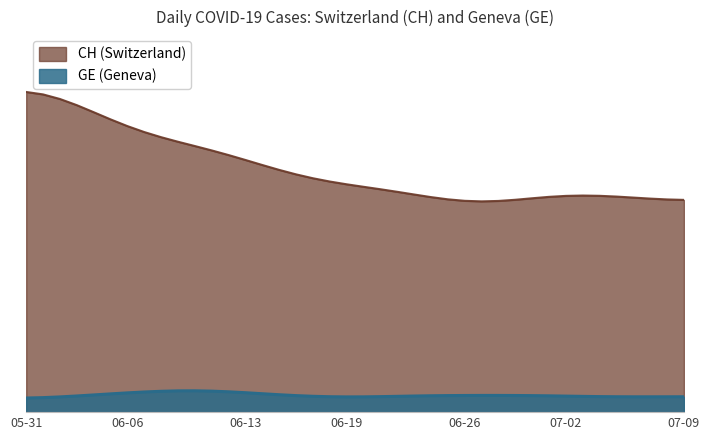

The GE series shows 4 at 2020-06-22. True or false?

False